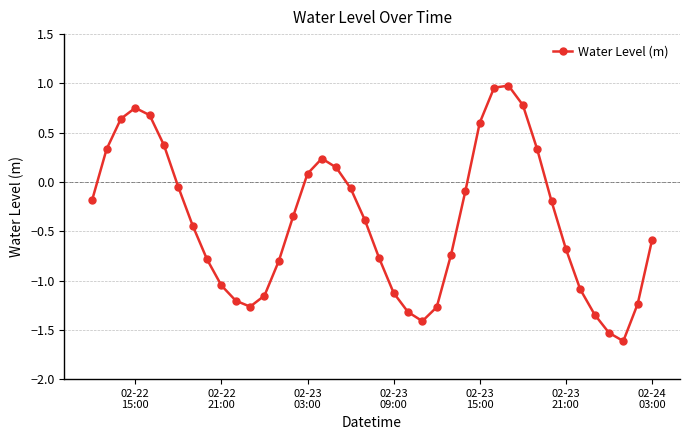

How many points are lower than both their immediate neighbors (excluding endpoints)?

3